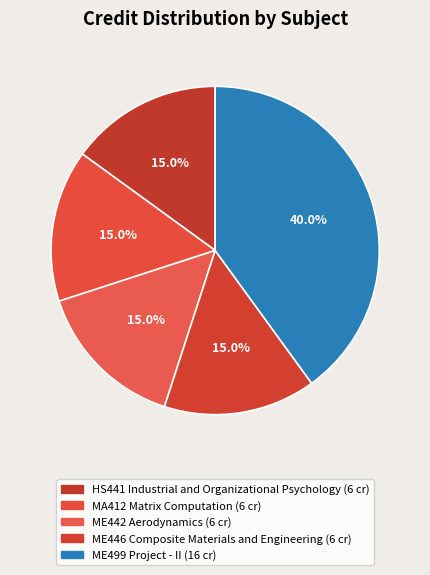

What percentage is the MA412 Matrix Computation slice, to the nearest percent?

15%